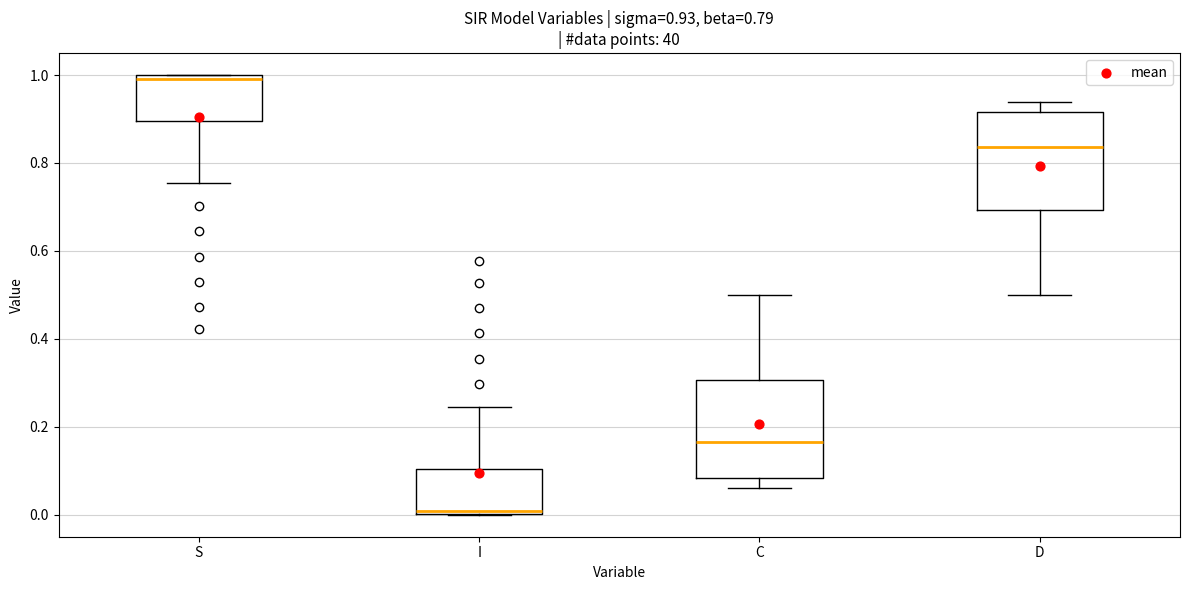

Which box has the lowest median line?

I